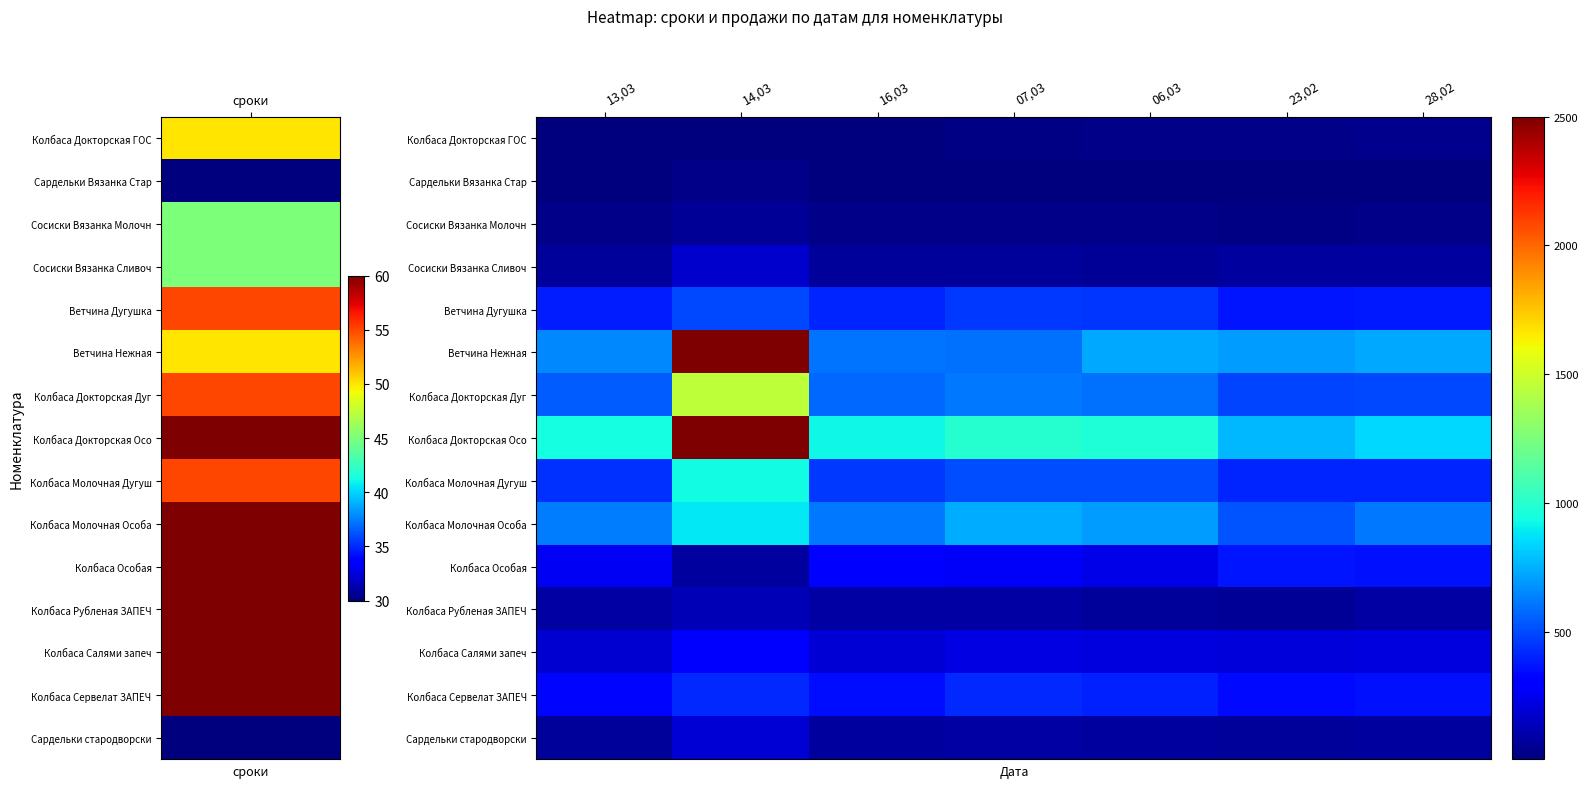

Rank the series by their maximum value, from highest to lowest.

Ветчина Нежная, Колбаса Докторская Осо, Колбаса Докторская Дуг, Колбаса Молочная Дугуш, Колбаса Молочная Особа, Ветчина Дугушка, Колбаса Сервелат ЗАПЕЧ, Колбаса Особая, Колбаса Салями запеч, Сардельки стародворски, Сосиски Вязанка Сливоч, Колбаса Рубленая ЗАПЕЧ, Сосиски Вязанка Молочн, Колбаса Докторская ГОС, Сардельки Вязанка Стар